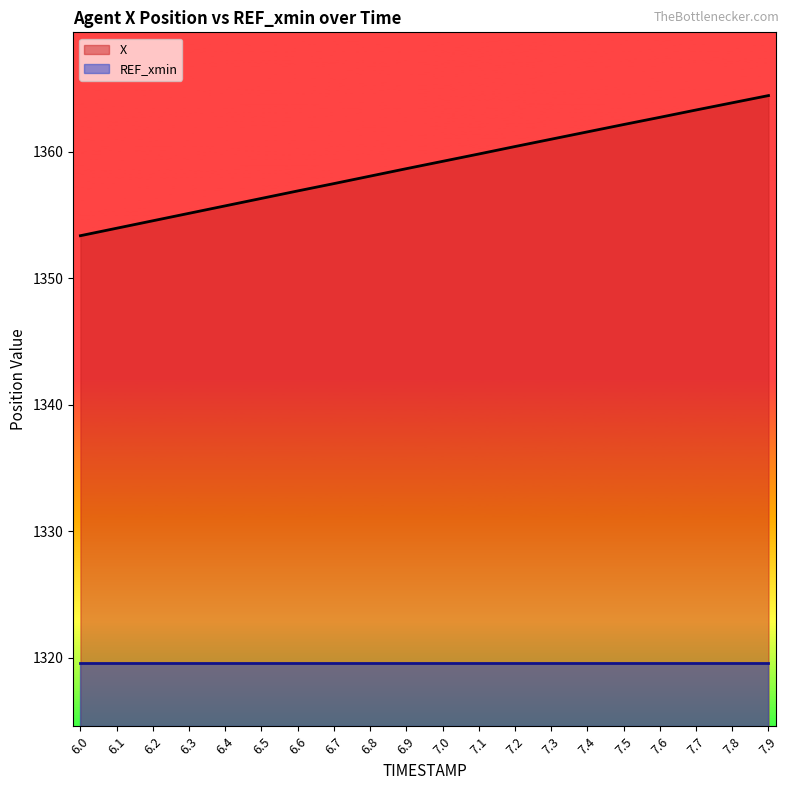

Reading left to right, list all the values displayed in this chart.

6.0=1353.4	6.1=1354.0	6.2=1354.5	6.3=1355.1	6.4=1355.7	6.5=1356.3	6.6=1356.9	6.7=1357.5	6.8=1358.1	6.9=1358.7	7.0=1359.2	7.1=1359.8	7.2=1360.4	7.3=1361.0	7.4=1361.6	7.5=1362.2	7.6=1362.7	7.7=1363.3	7.8=1363.9	7.9=1364.5